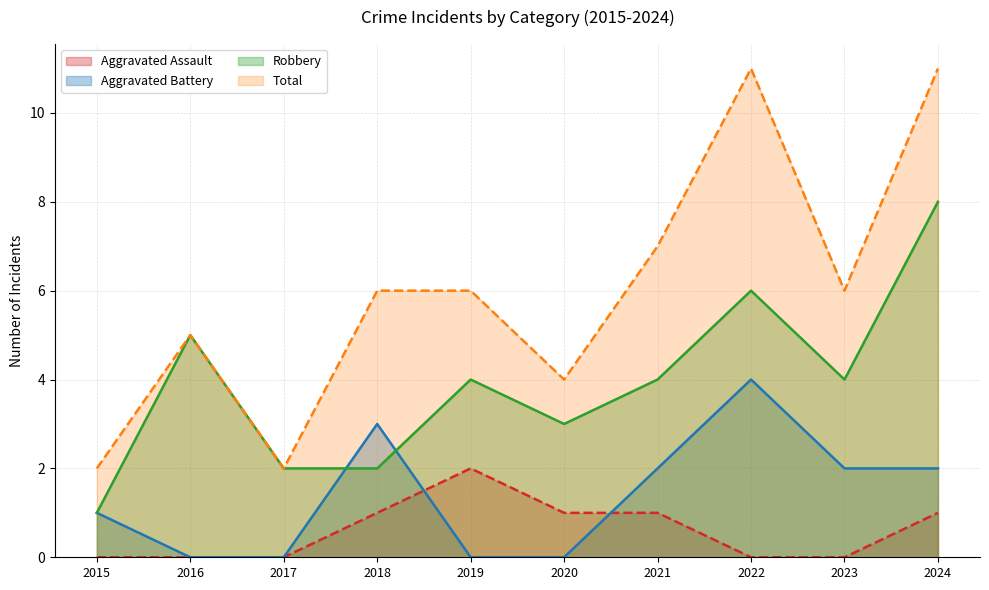

How many categories are shown in the chart?

10